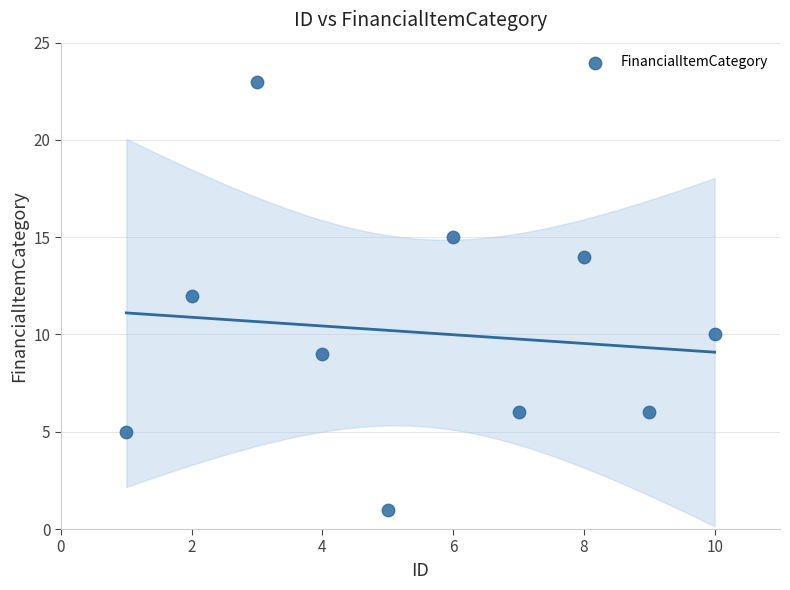

What is the range of X values (max minus min)?

9